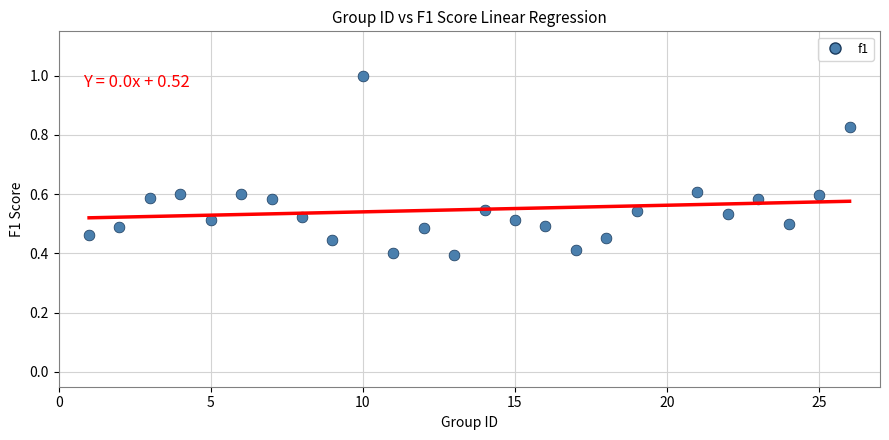

How many data points are displayed?

25